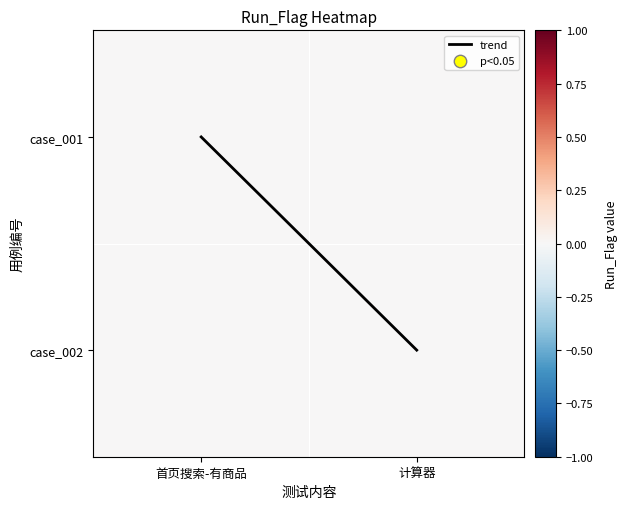

Is it true that trend equals 0 at 首页搜索-有商品?

True